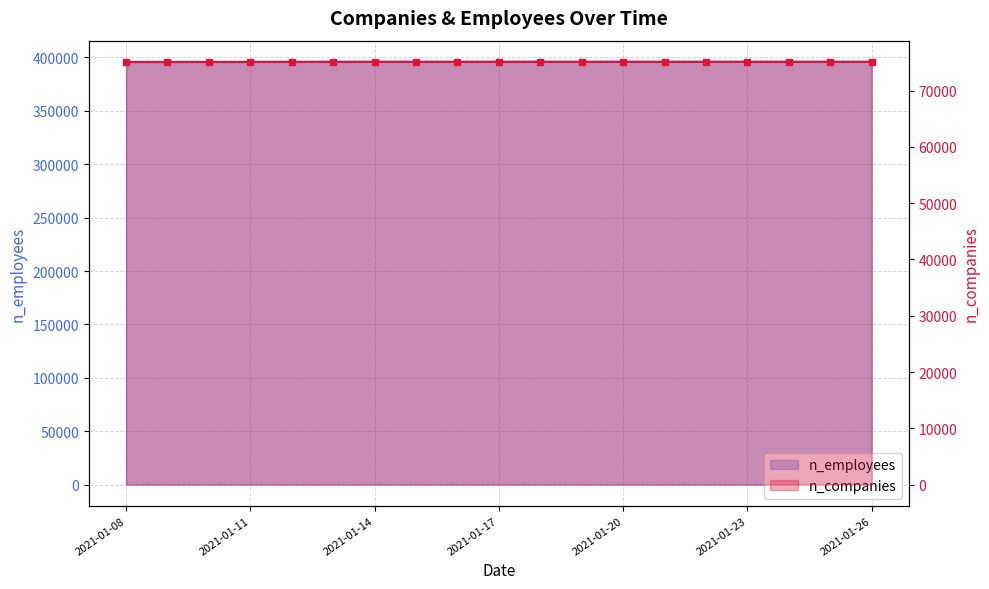

True or false: n_companies has more than 1 interior local peaks.

False